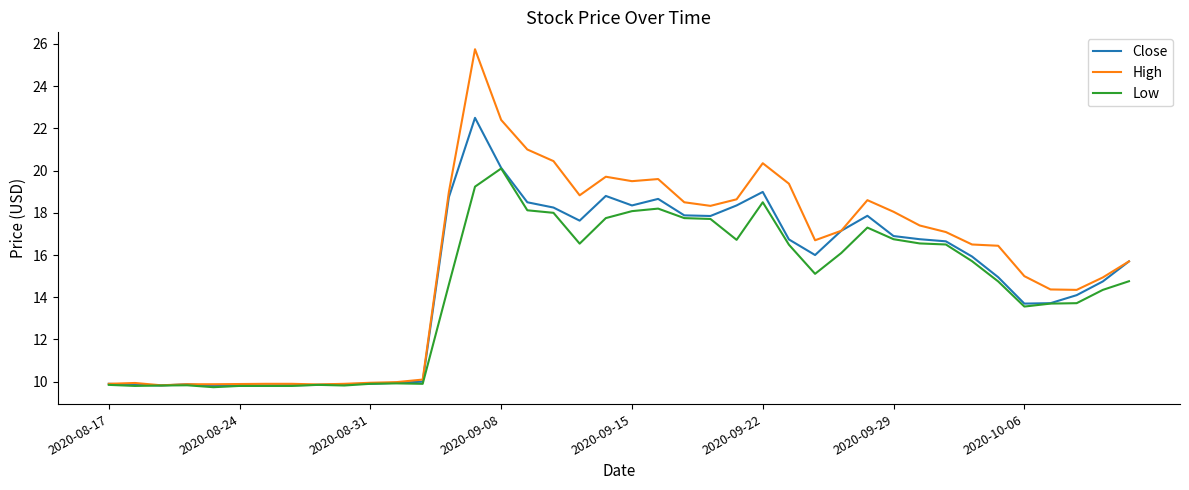

Rank the series by their average value, from lowest to highest.

Low, Close, High